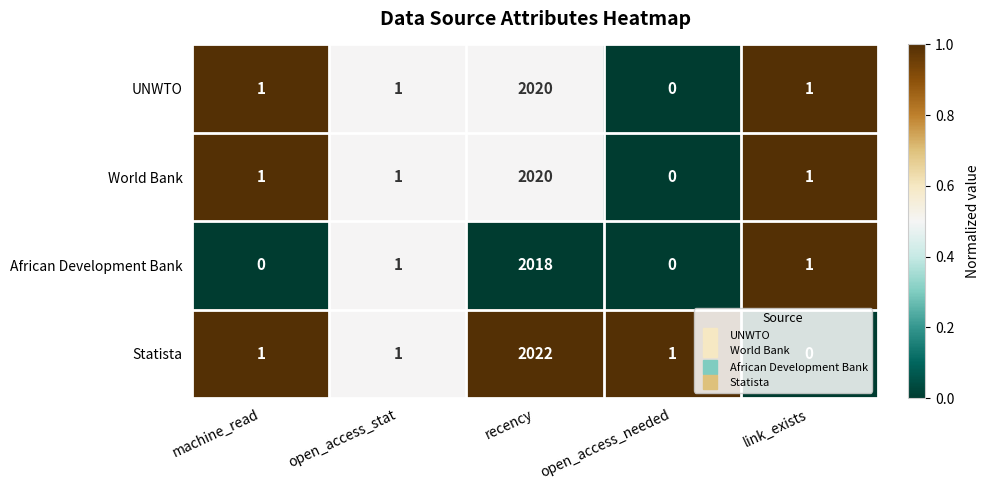

Count the number of categories in the chart.

5